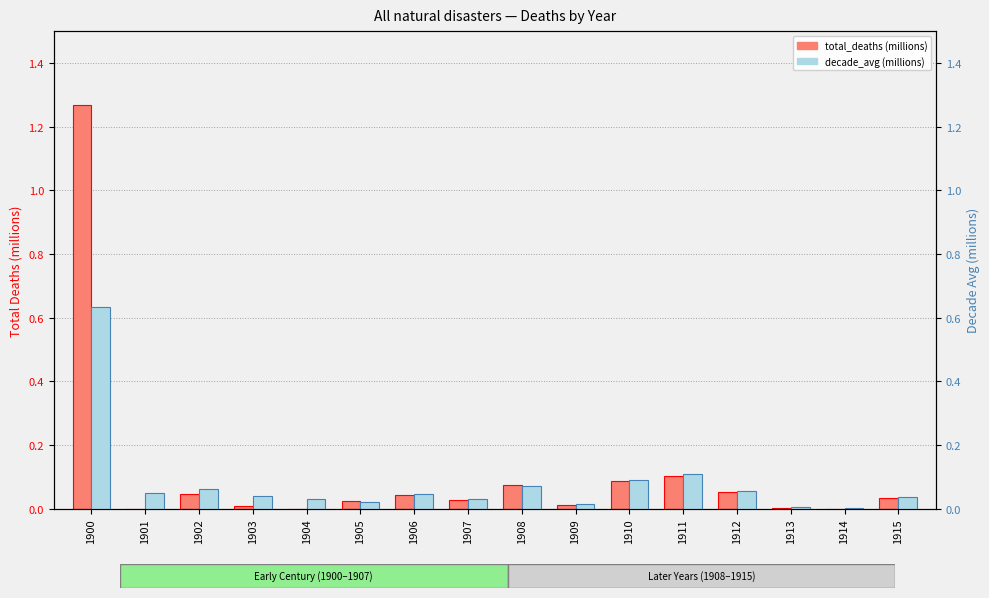

True or false: decade_avg (millions) has a value of 0.0 at 1915.

True